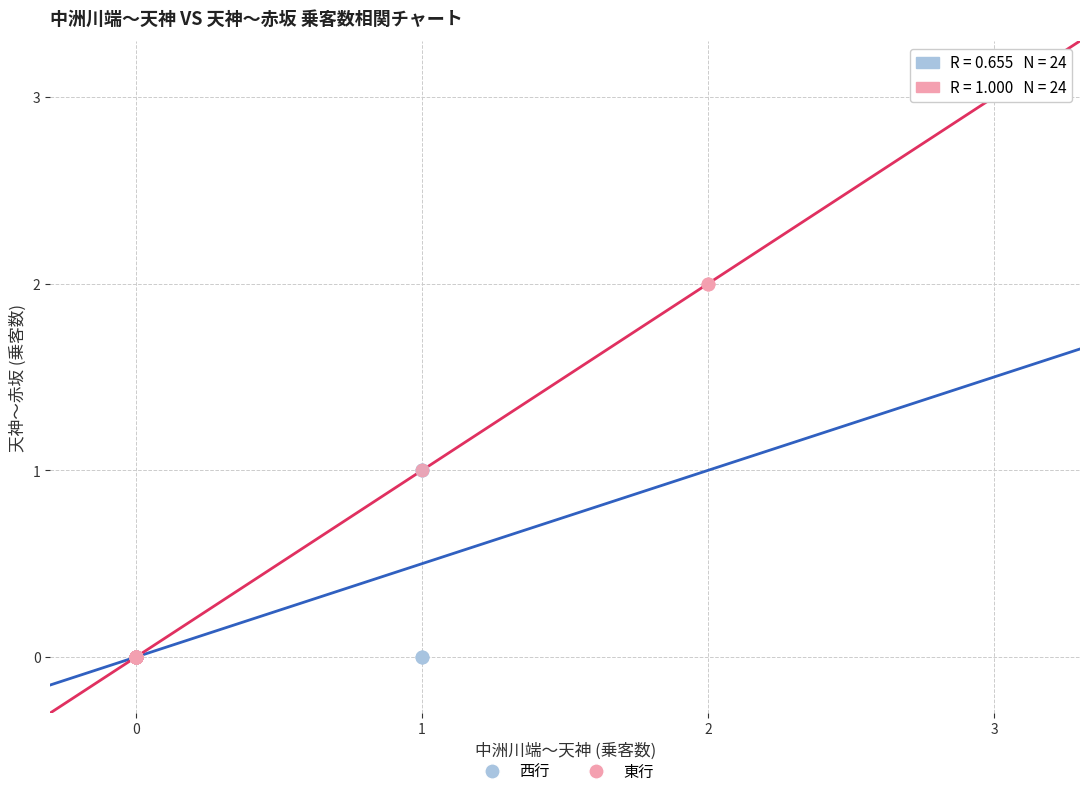

What are all the series names shown in the legend?

西行, 東行